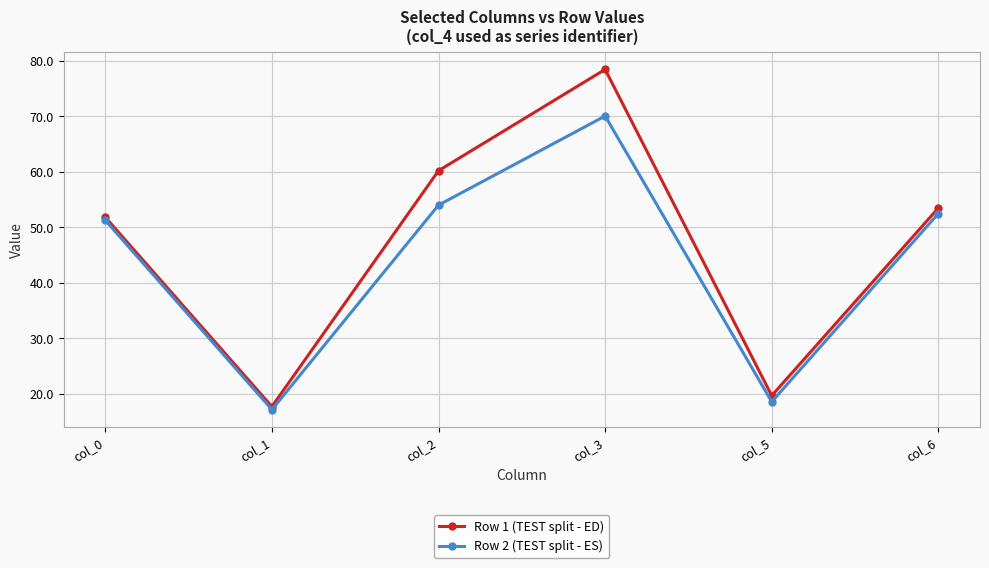

Which series has the largest total across all categories?

Row 1 (TEST split - ED)